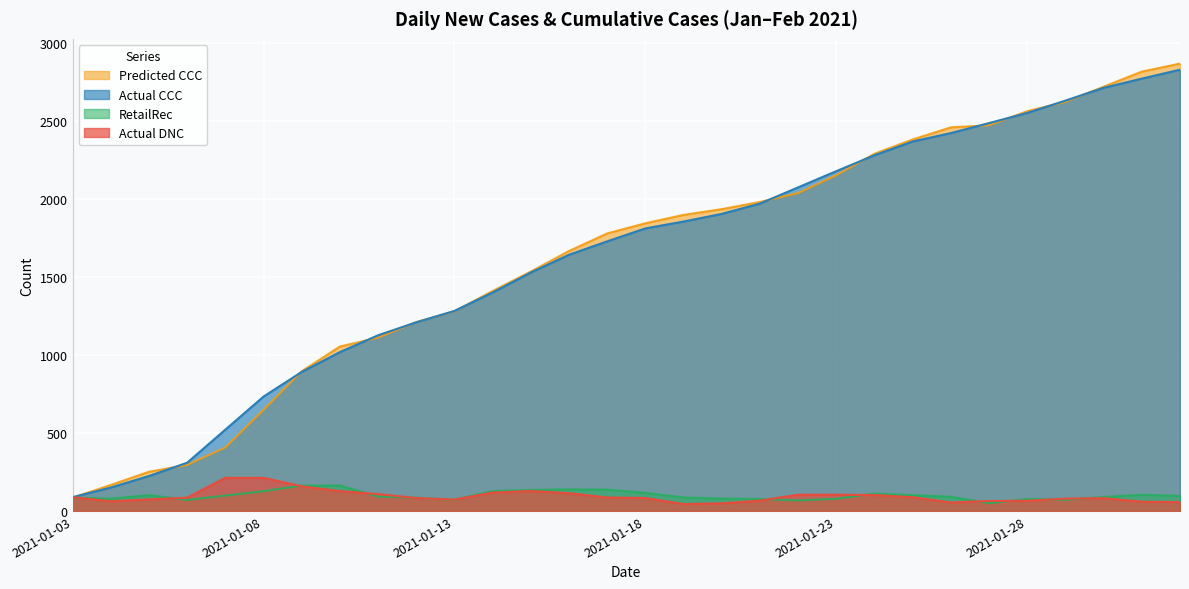

At which category is the sum across all series the highest?

2021-02-01